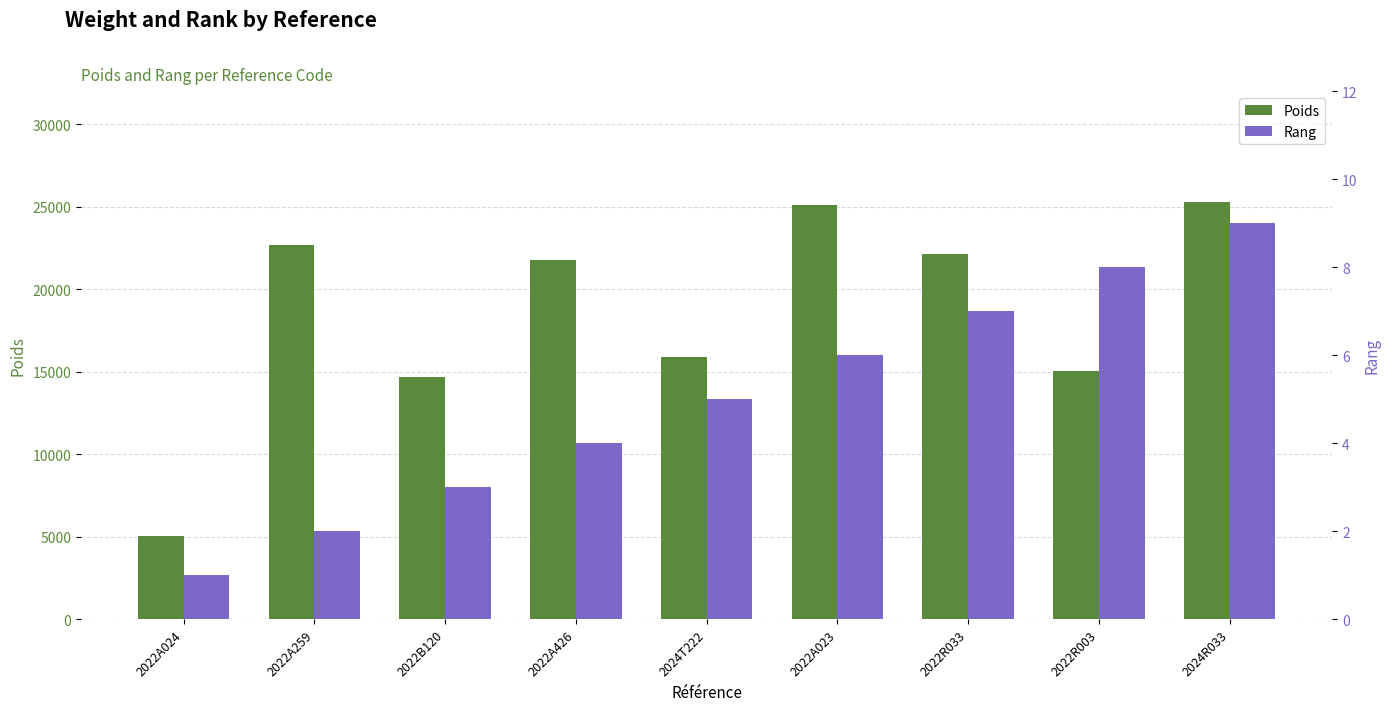

Reading left to right, what are all the values shown in this chart?

Poids: 2022A024=5006	2022A259=22650	2022B120=14700	2022A426=21750	2024T222=15880	2022A023=25120	2022R033=22150	2022R003=15020	2024R033=25250
Rang: 2022A024=1	2022A259=2	2022B120=3	2022A426=4	2024T222=5	2022A023=6	2022R033=7	2022R003=8	2024R033=9